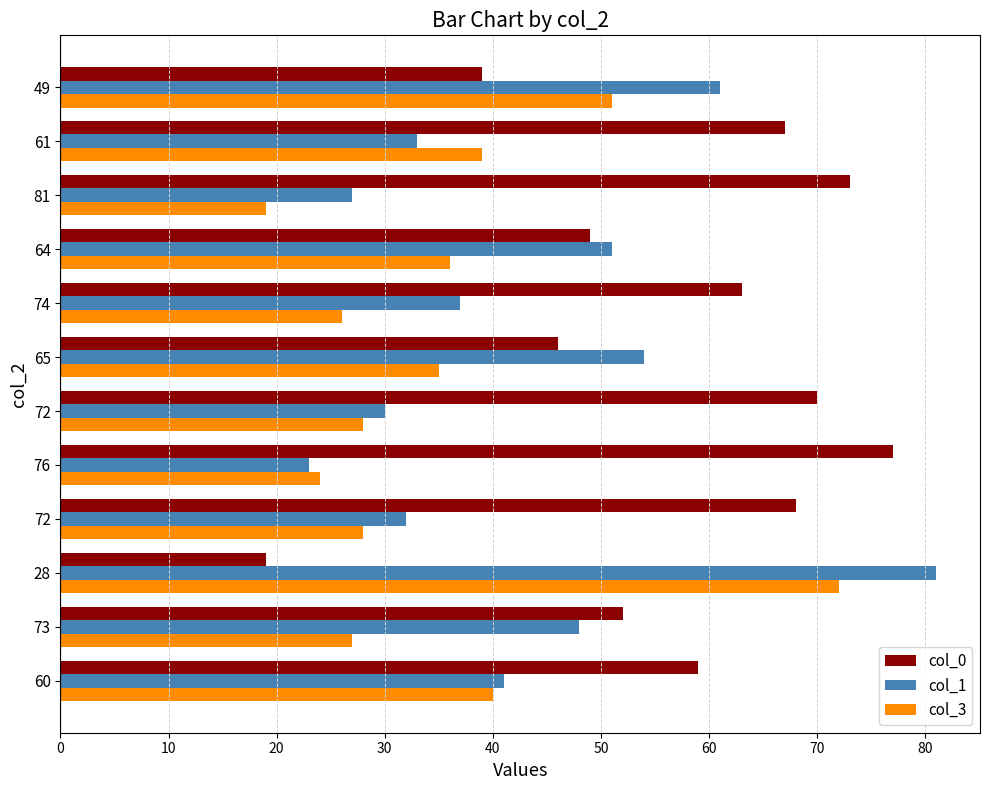

What is the difference between the maximum and minimum values in the col_1 series?

58